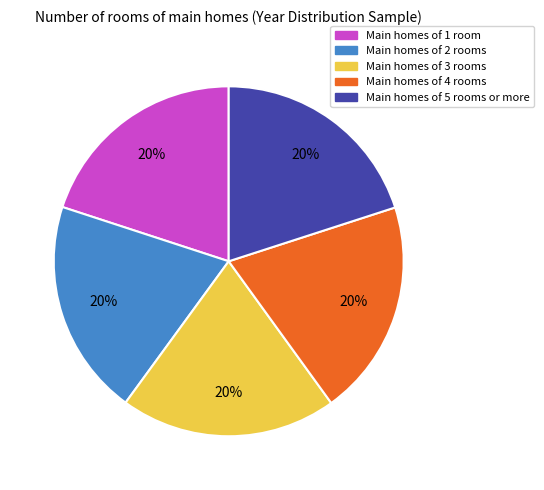

Is there a majority slice in this chart?

No